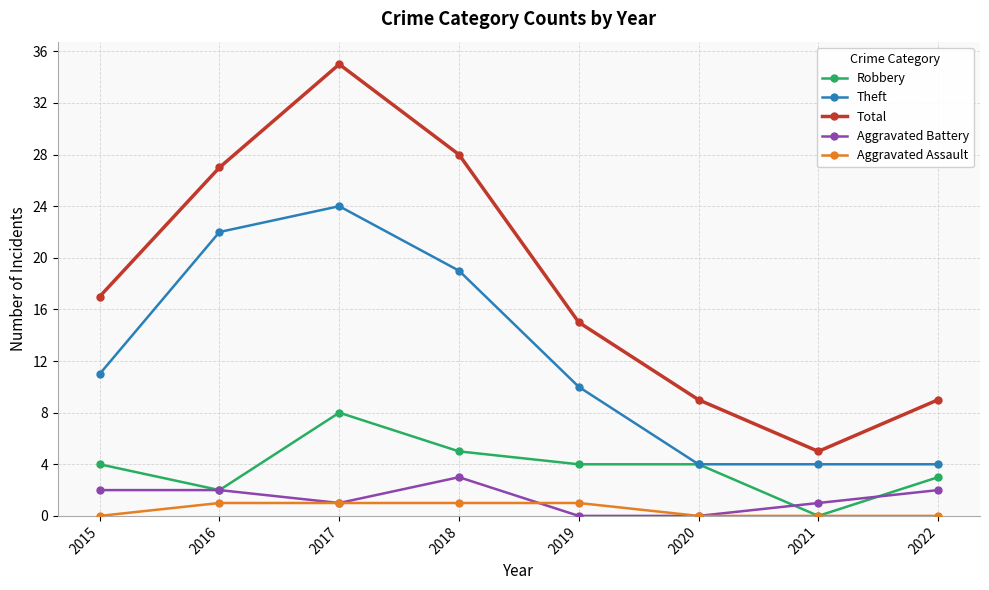

Which series has the largest range (max minus min)?

Total